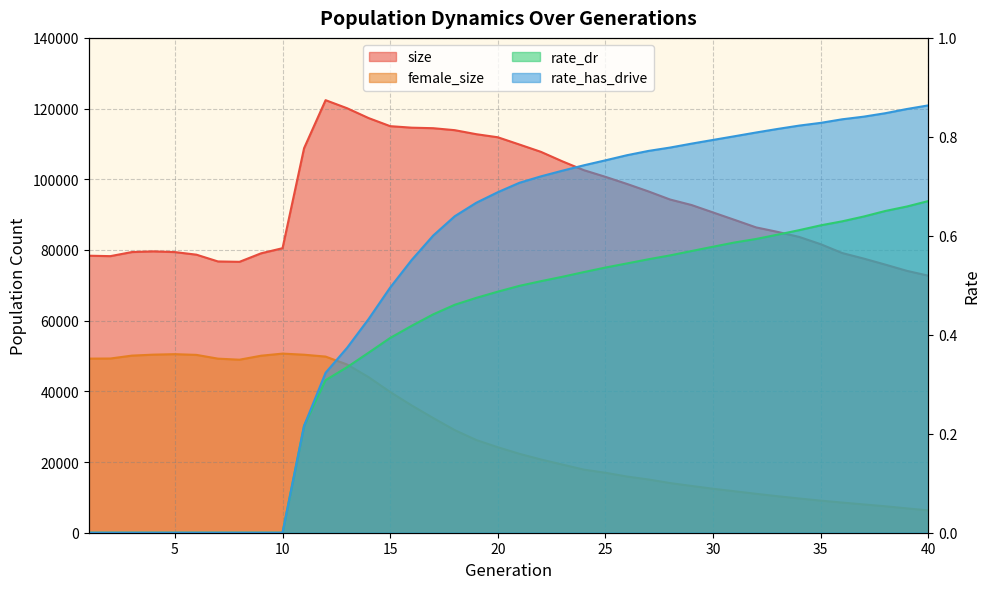

Which category has the lowest value across all series?

1